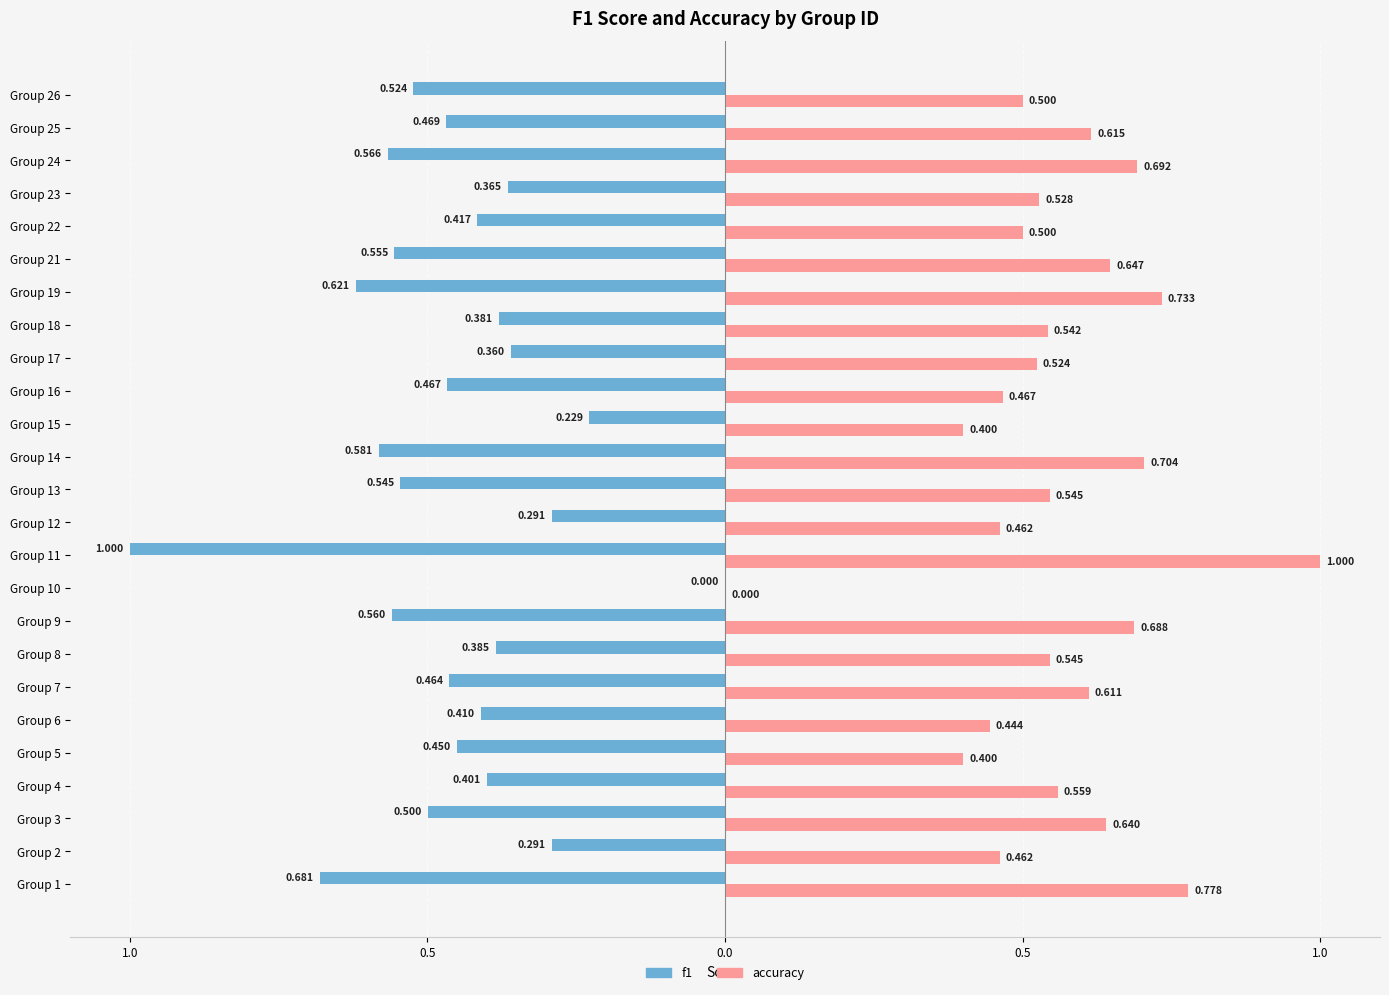

What are all the series names shown in the legend?

f1, accuracy